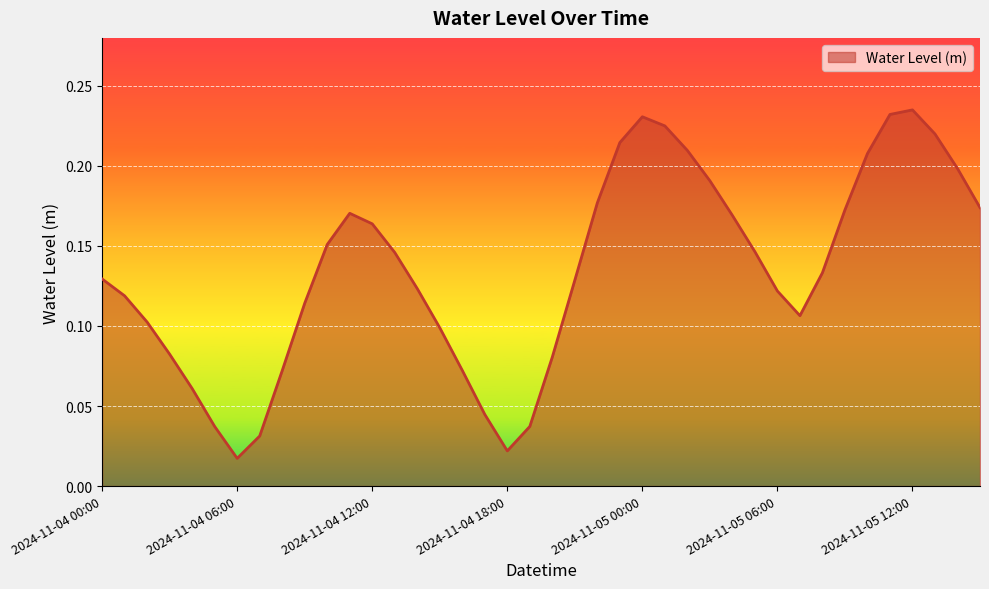

What is the sum of all values?

5.4